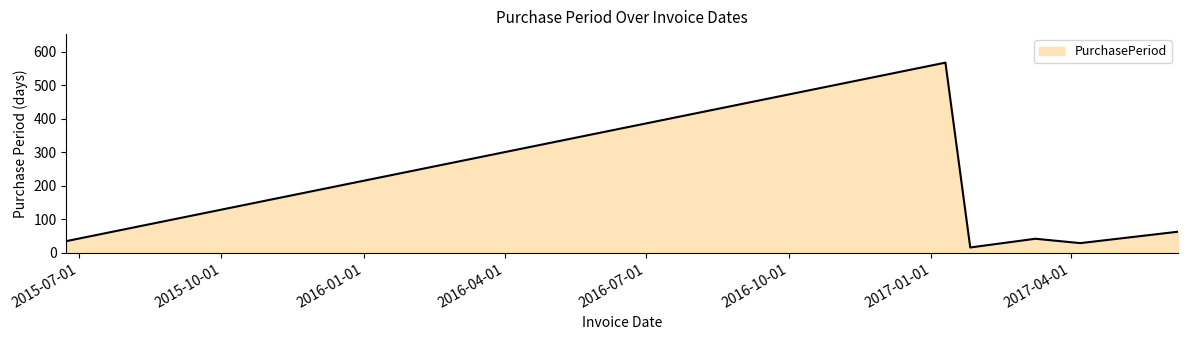

True or false: there are more than 0 points higher than both neighbors.

True